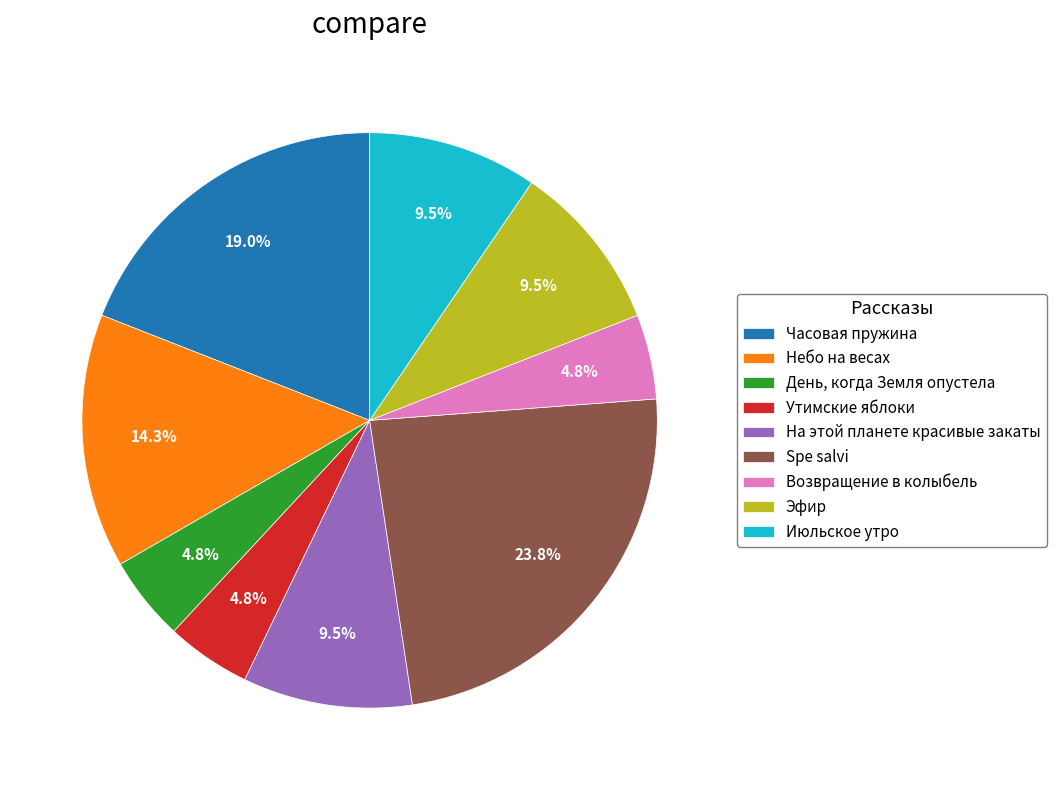

What is the largest slice in the pie chart?

Spe salvi